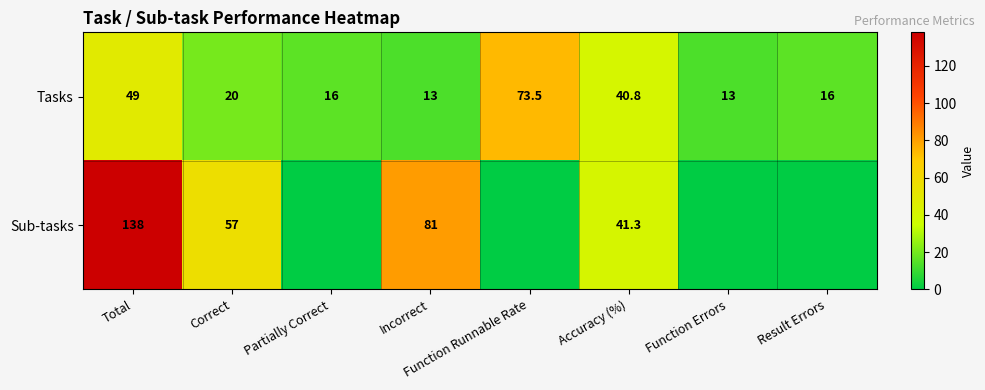

Which has a higher value, Total or Correct?

Total